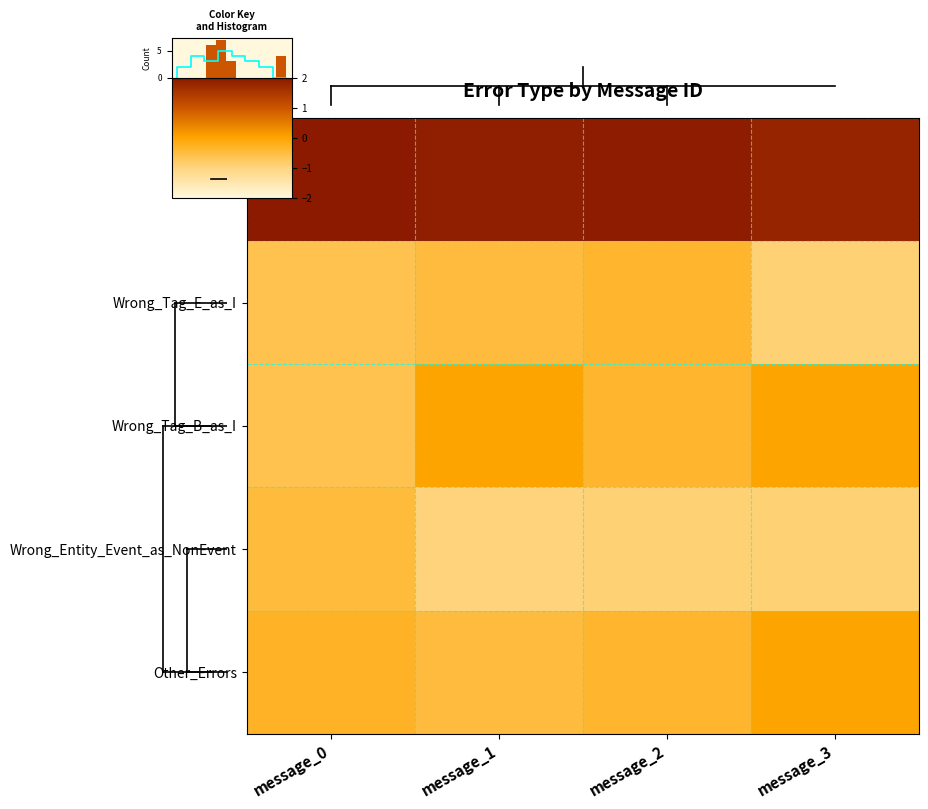

What is the difference between the Wrong_Tag_B_as_I values at message_3 and message_0?

0.6